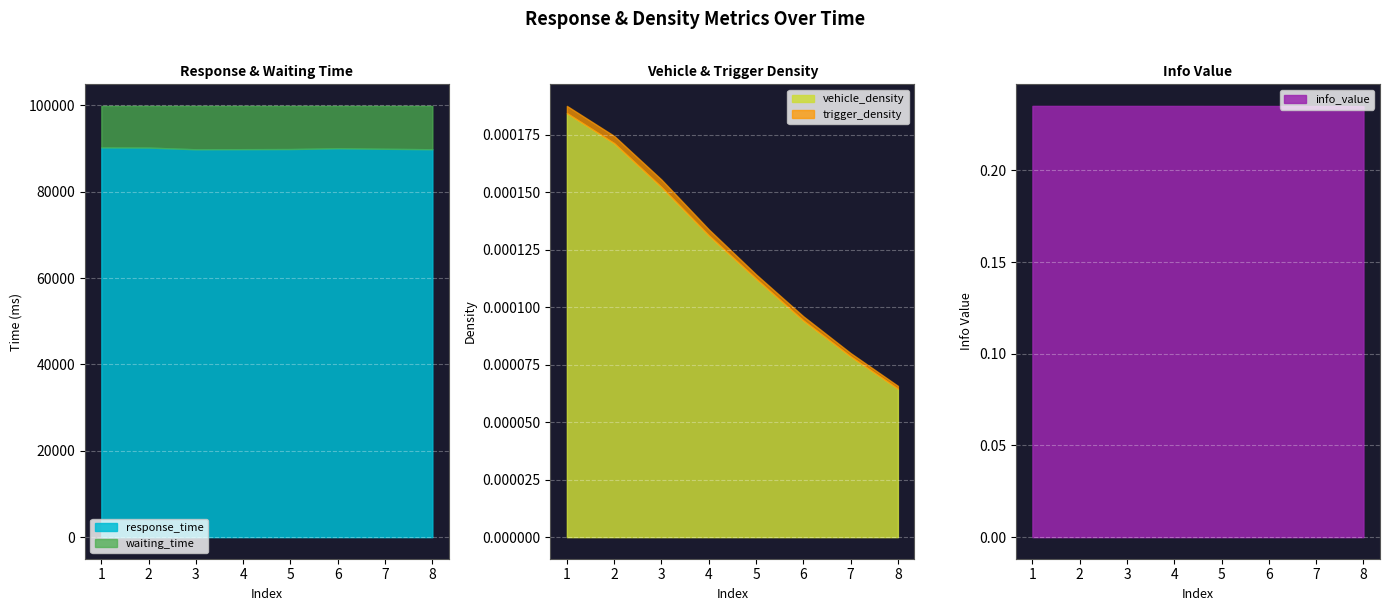

What is the minimum value for response_time?

89845.8